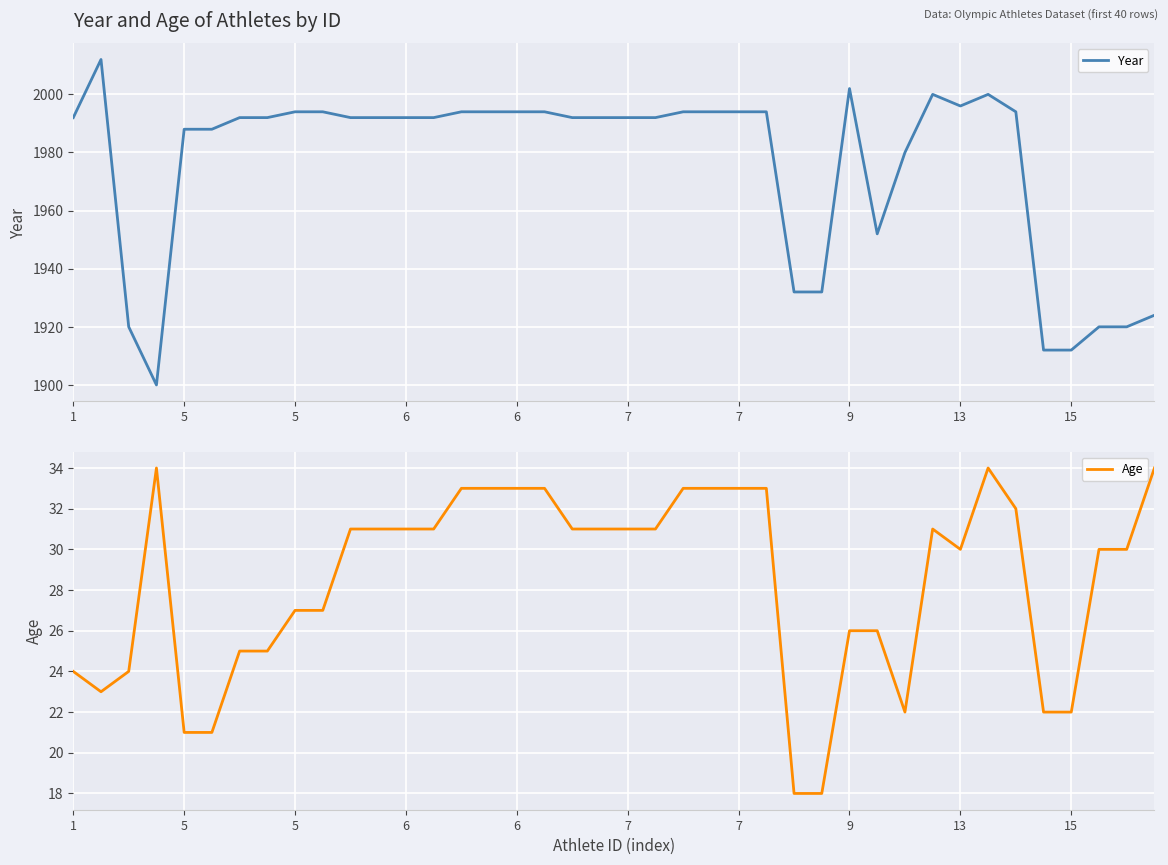

Which label corresponds to the largest value in the chart?

5